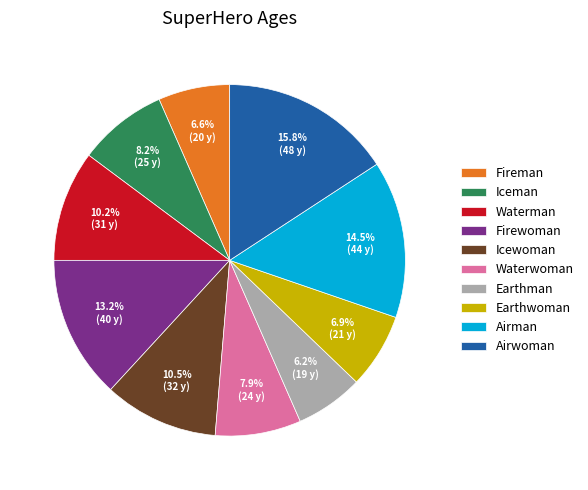

True or false: Airman accounts for 9% of the total.

False